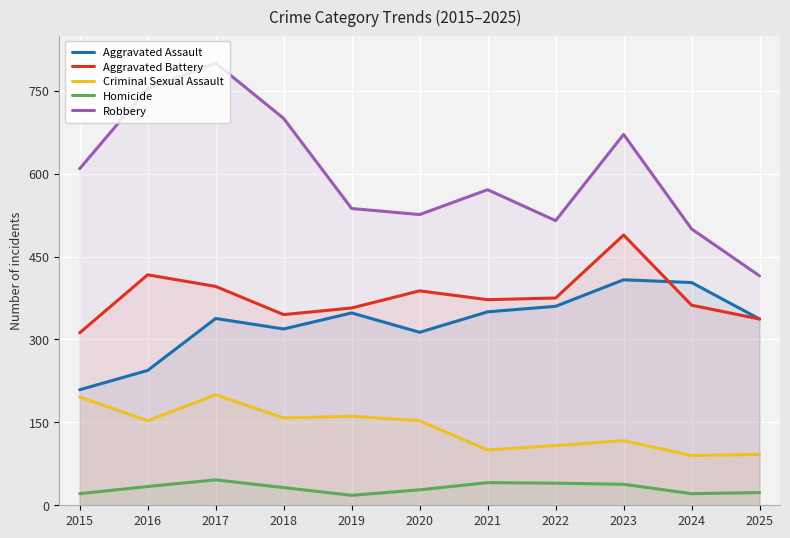

Rank the series by their maximum value, from lowest to highest.

Homicide, Criminal Sexual Assault, Aggravated Assault, Aggravated Battery, Robbery